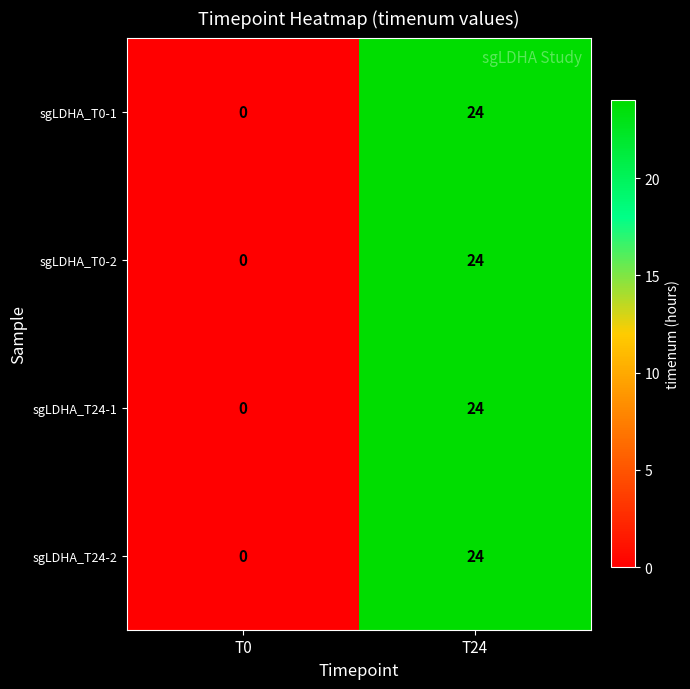

The value of sgLDHA_T0-1 at T0 is 9. True or false?

False